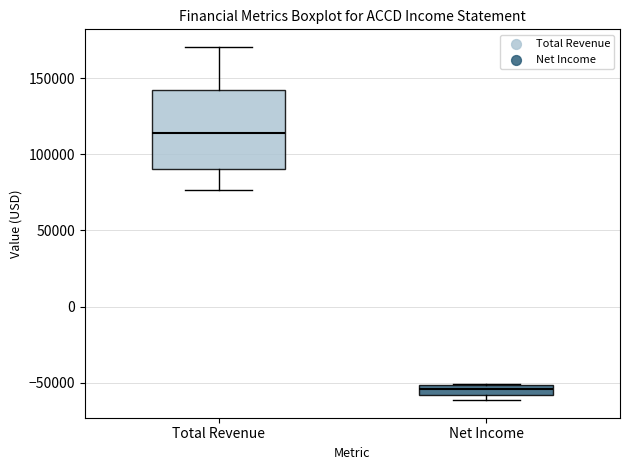

Where does the median line of the box for Net Income sit on the y-axis? The values are not printed on the chart, so give them approximately, as read against the axis.

-55000